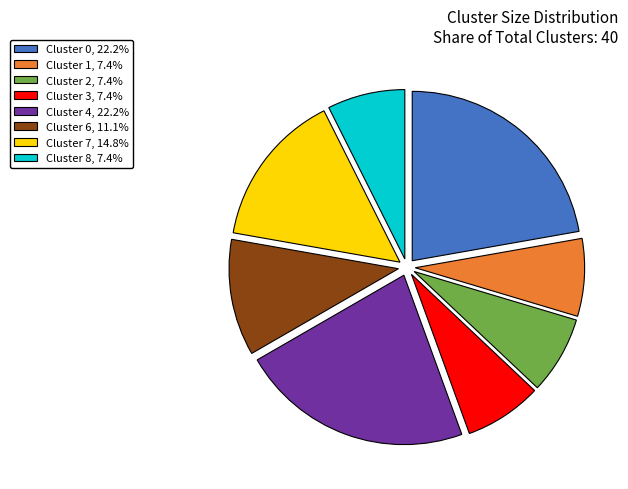

Combined, do Cluster 0, 22.2% and Cluster 2, 7.4% account for over 50%?

No